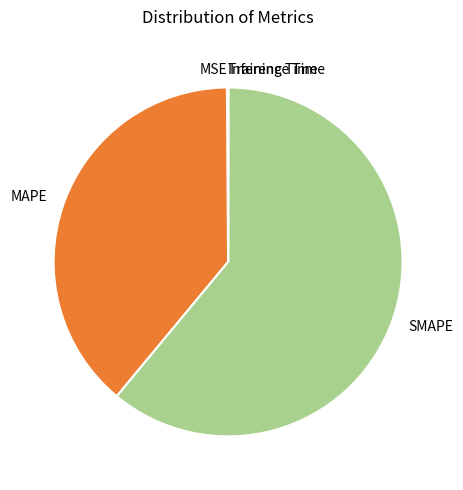

What is the largest slice in the pie chart?

SMAPE